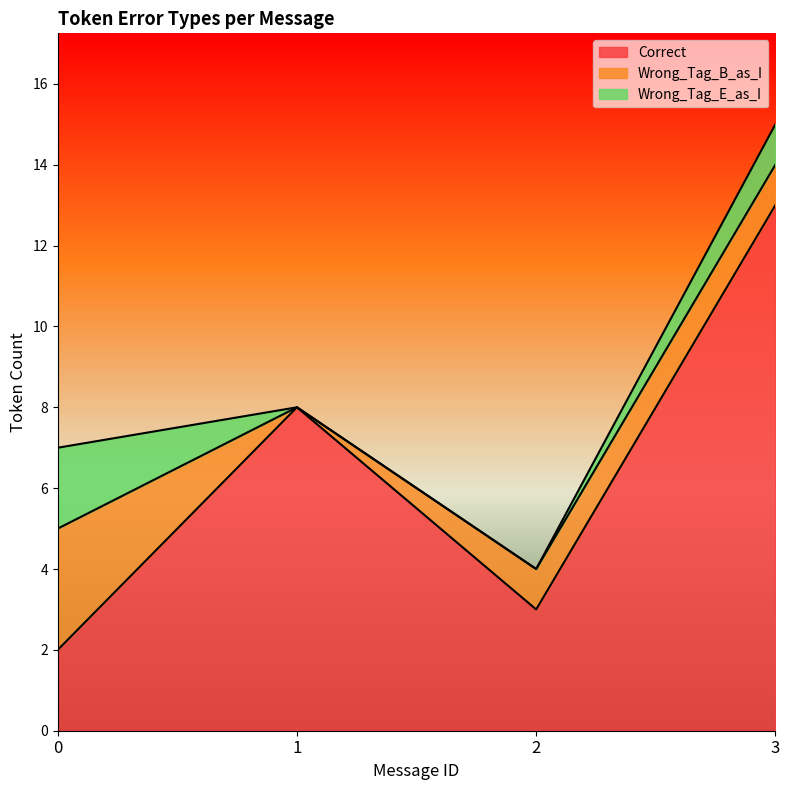

Which series changed the most between 0 and 2?

Wrong_Tag_B_as_I